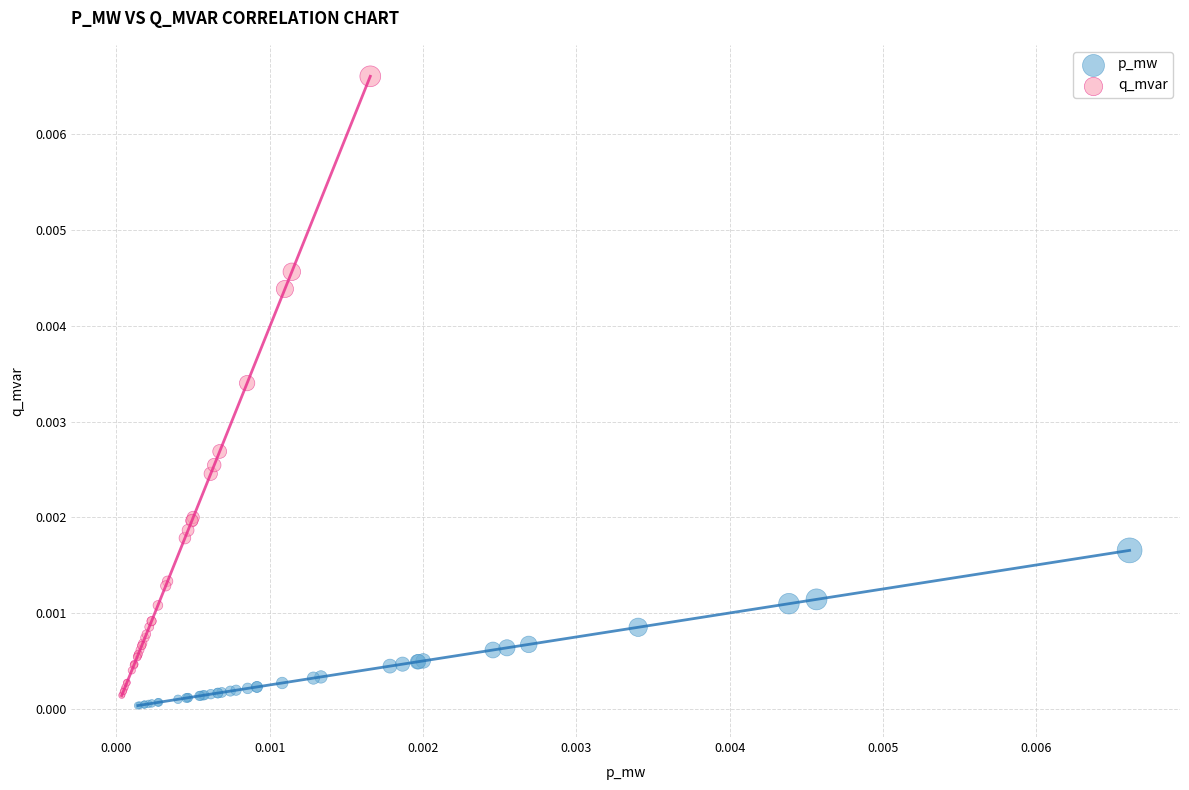

Which series has the widest spread of Y values?

q_mvar